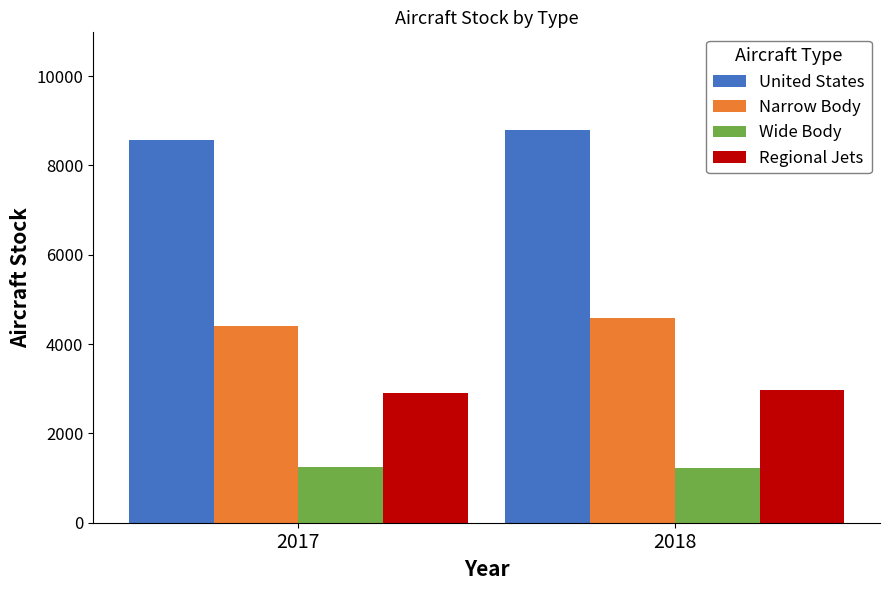

What is the average value of the Narrow Body series?

4493.2